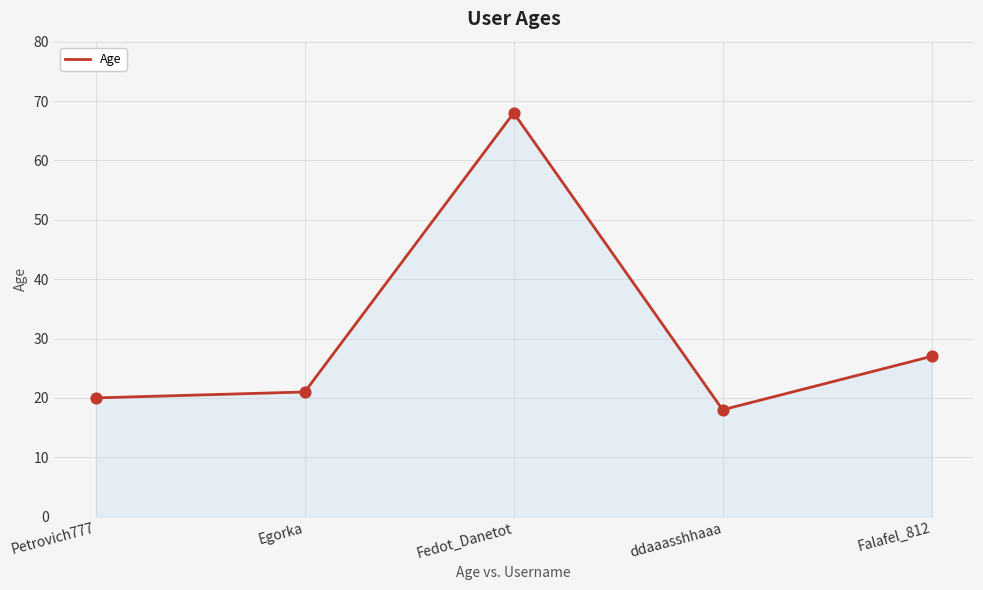

Which has a higher value, Falafel_812 or Egorka?

Falafel_812